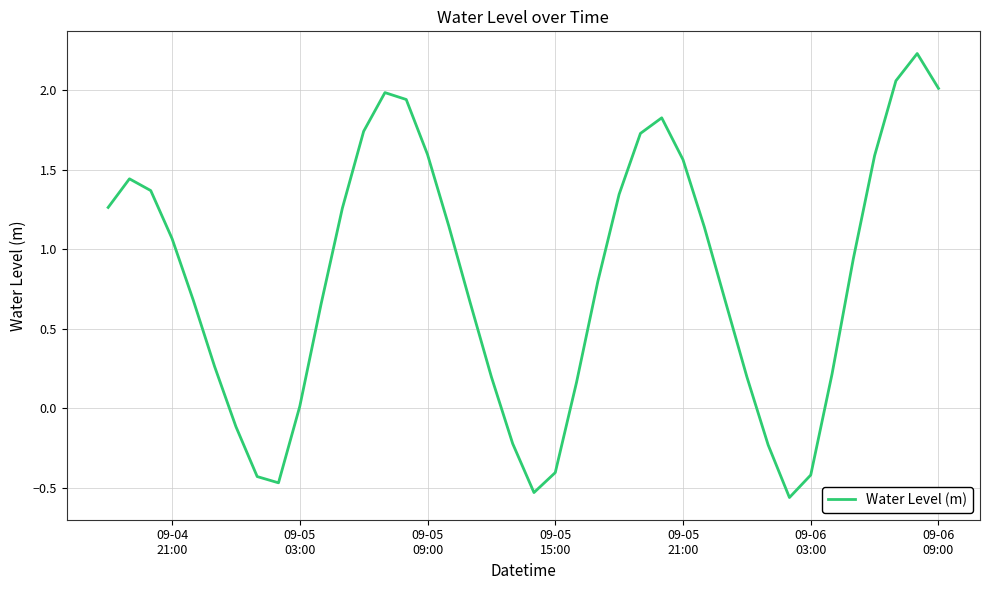

What is the greatest value displayed?

2.2